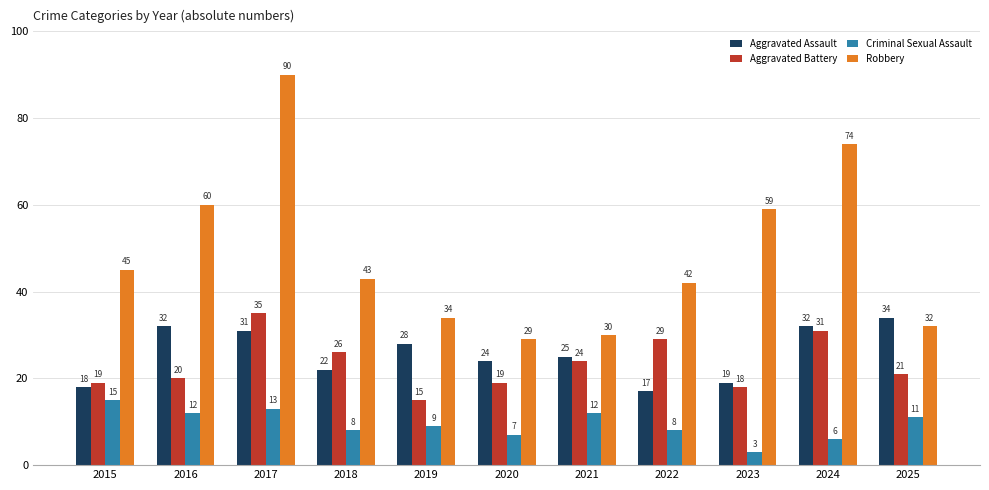

Is the value of Criminal Sexual Assault at 2018 greater than the value of Aggravated Assault at 2016?

No